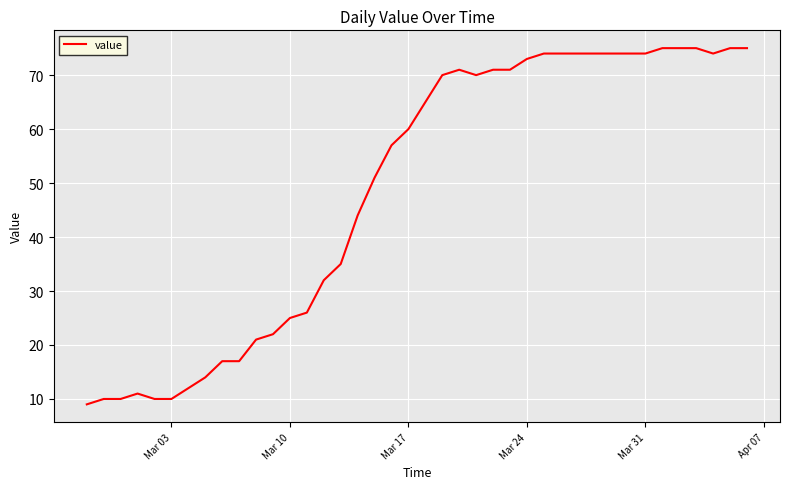

Reading left to right, what are all the values shown in this chart?

9	10	10	11	10	10	12	14	17	17	21	22	25	26	32	35	44	51	57	60	65	70	71	70	71	71	73	74	74	74	74	74	74	74	75	75	75	74	75	75